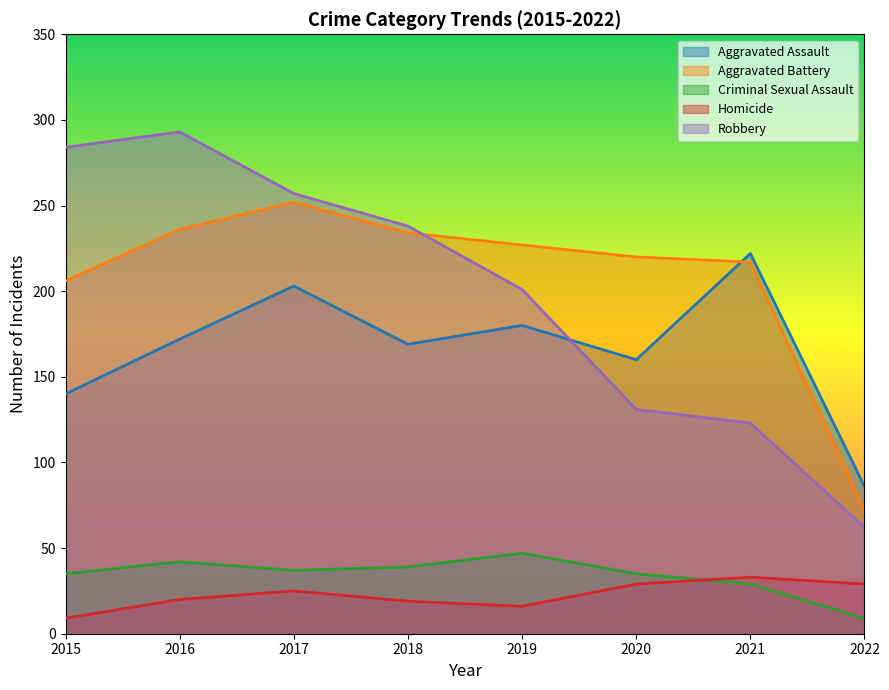

How many lines are shown in the chart?

5